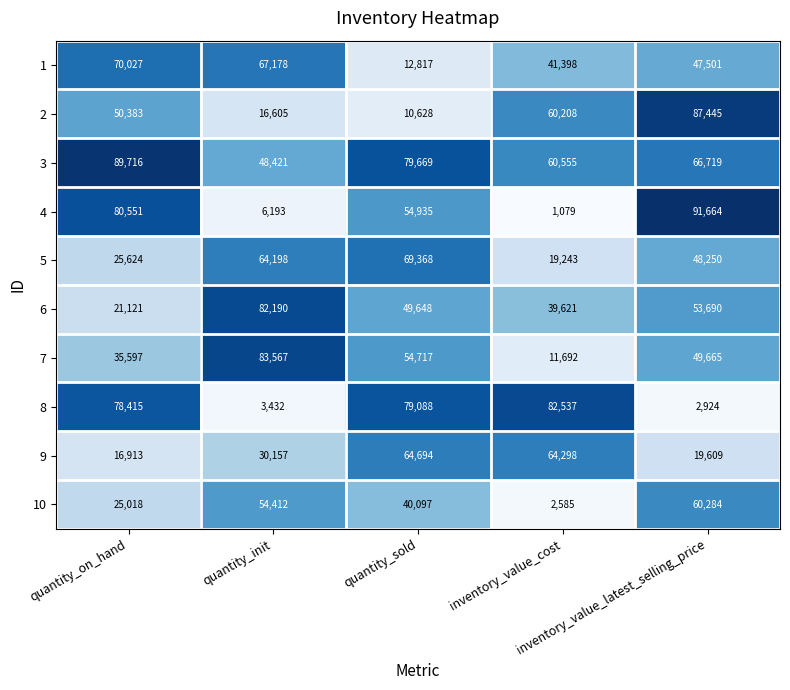

What is the greatest value displayed?

91664